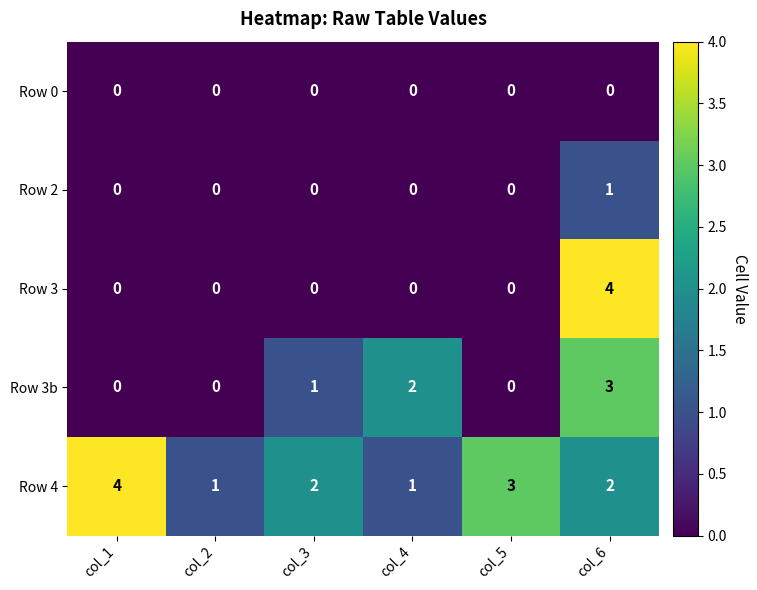

At how many categories does at least one series exceed 0?

6